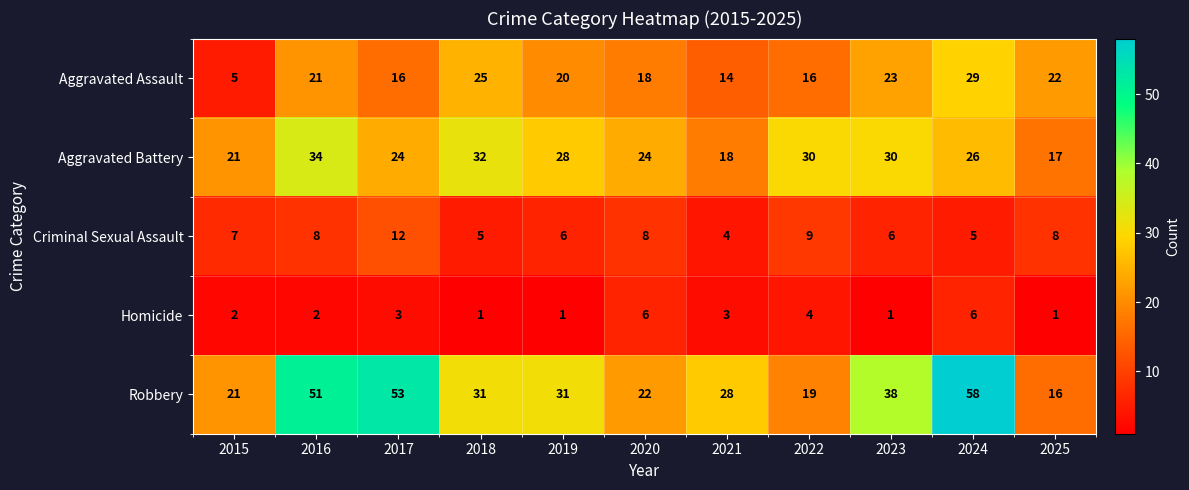

What is the difference between the maximum and minimum values in the Homicide series?

5